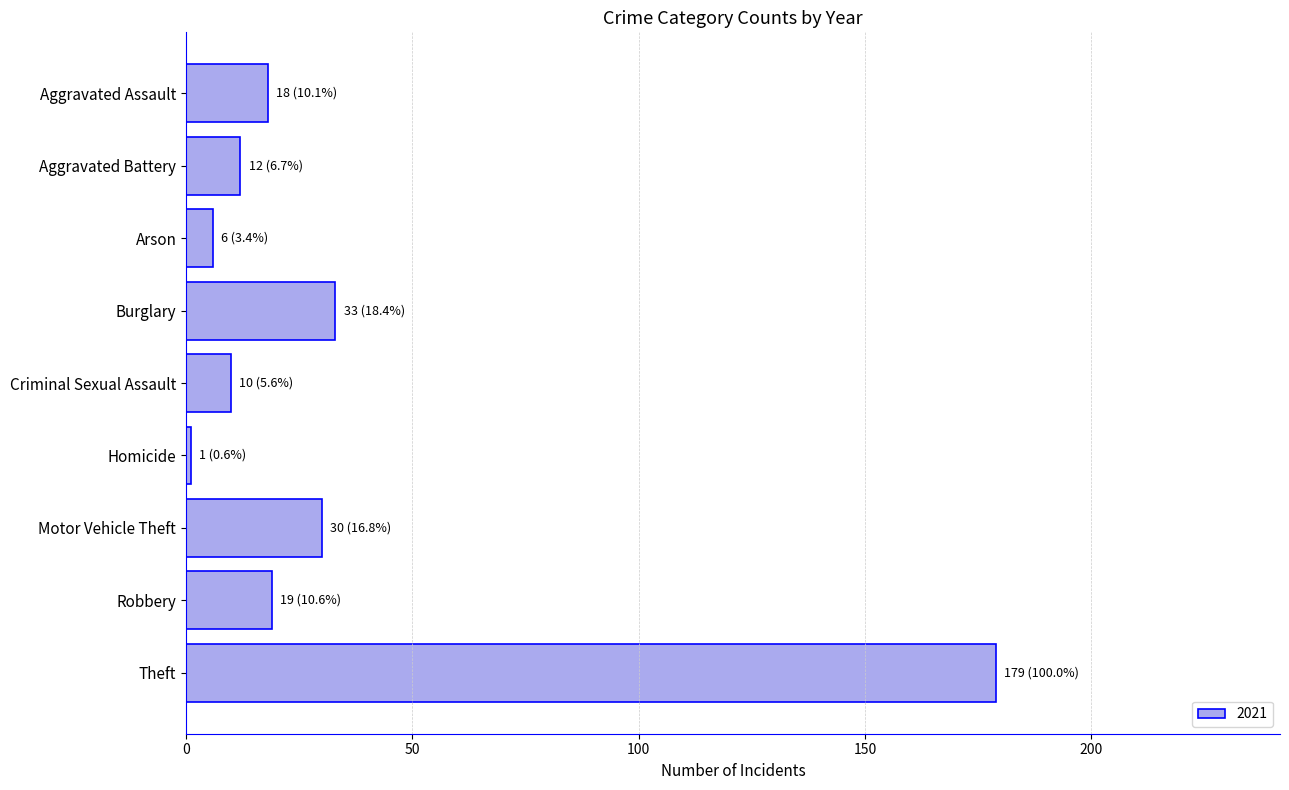

Read the value at Theft.

179